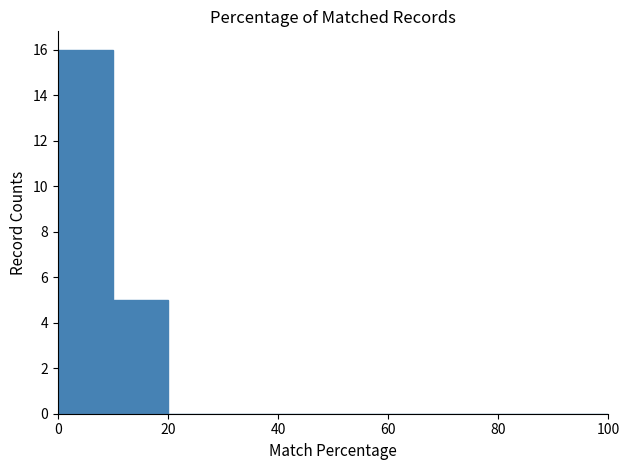

Which range on the x-axis has the tallest bar?

0 to 10